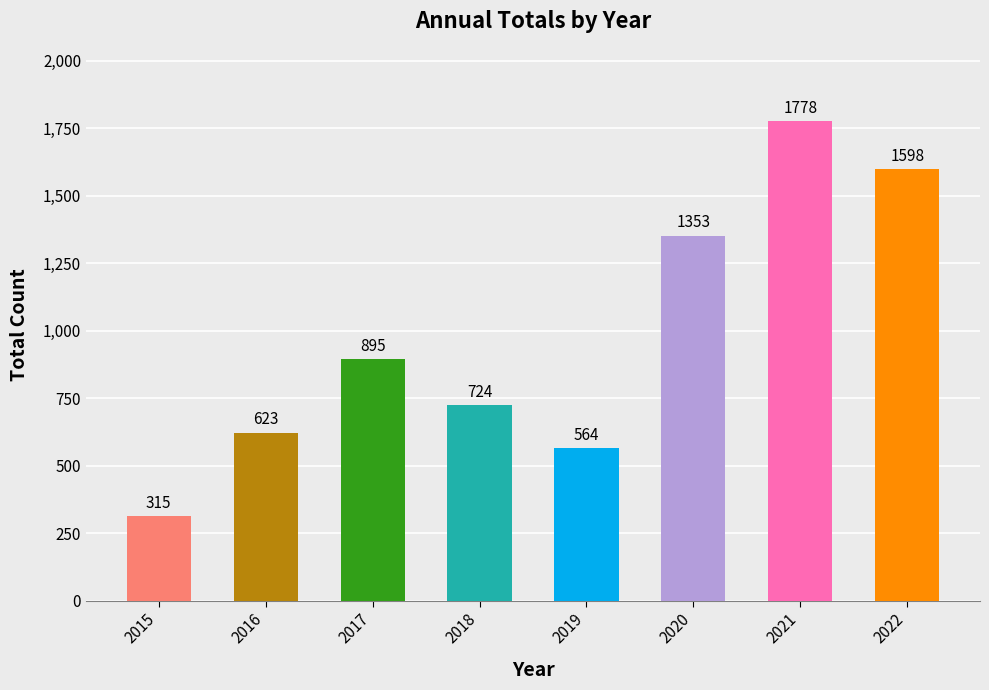

Reading left to right, what are all the values shown in this chart?

315	623	895	724	564	1353	1778	1598